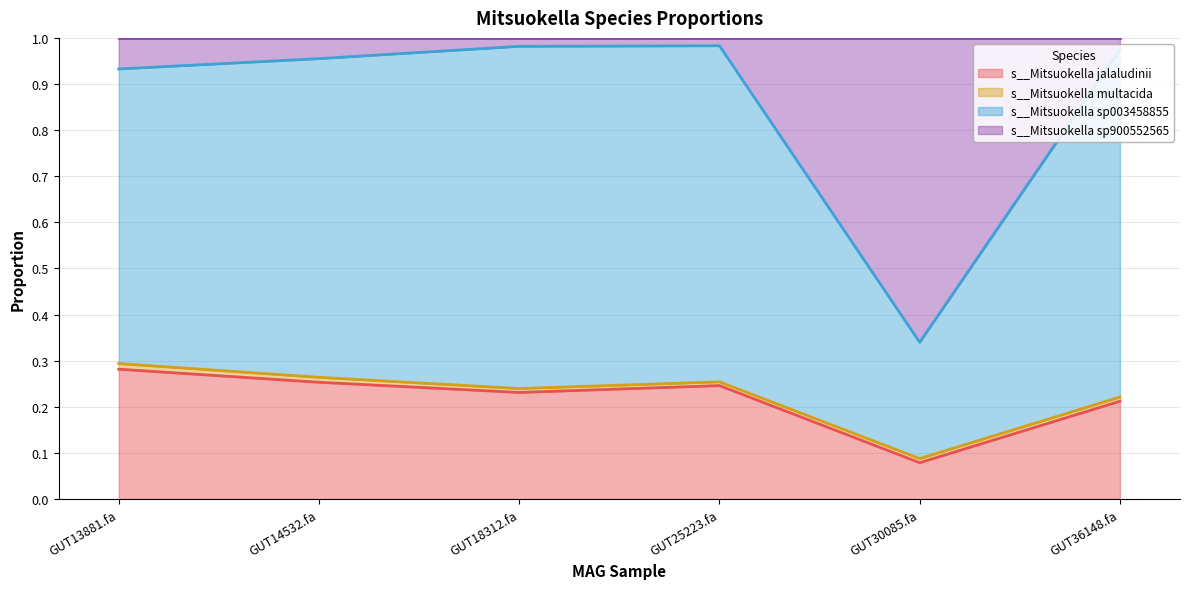

Which series has the largest total across all categories?

s__Mitsuokella sp003458855